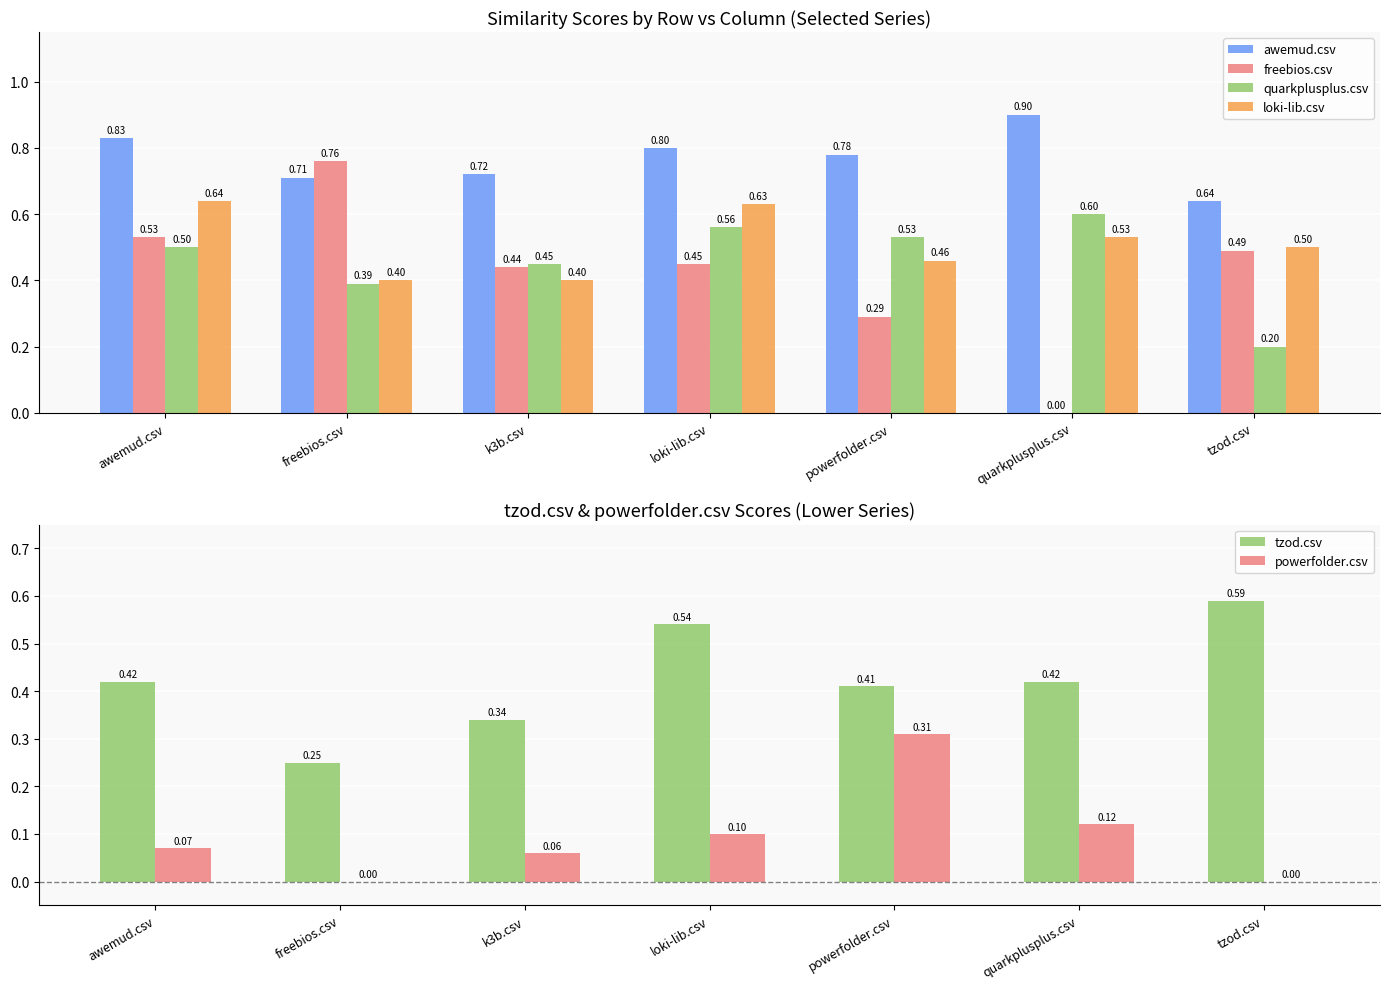

At which label does freebios.csv reach its peak?

freebios.csv